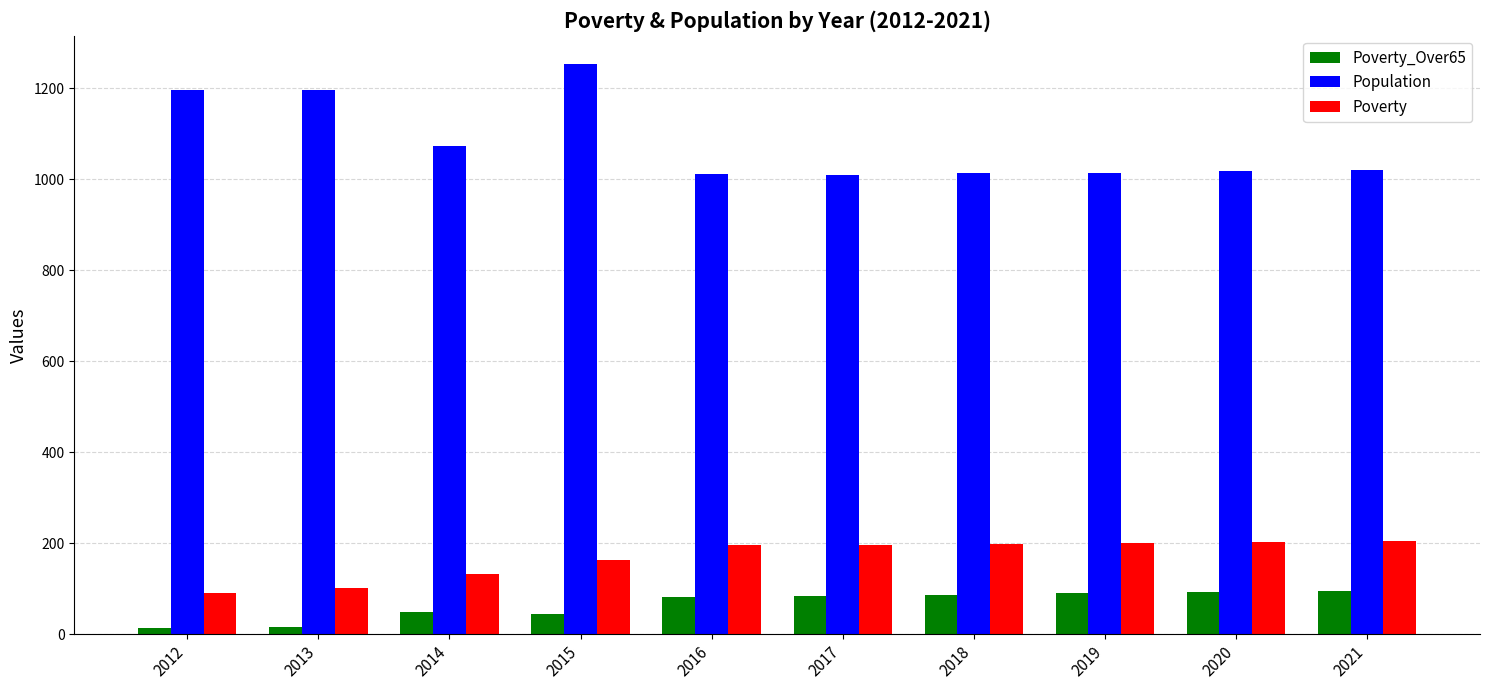

Is the value of Poverty at 2019 greater than the value of Poverty_Over65 at 2021?

Yes